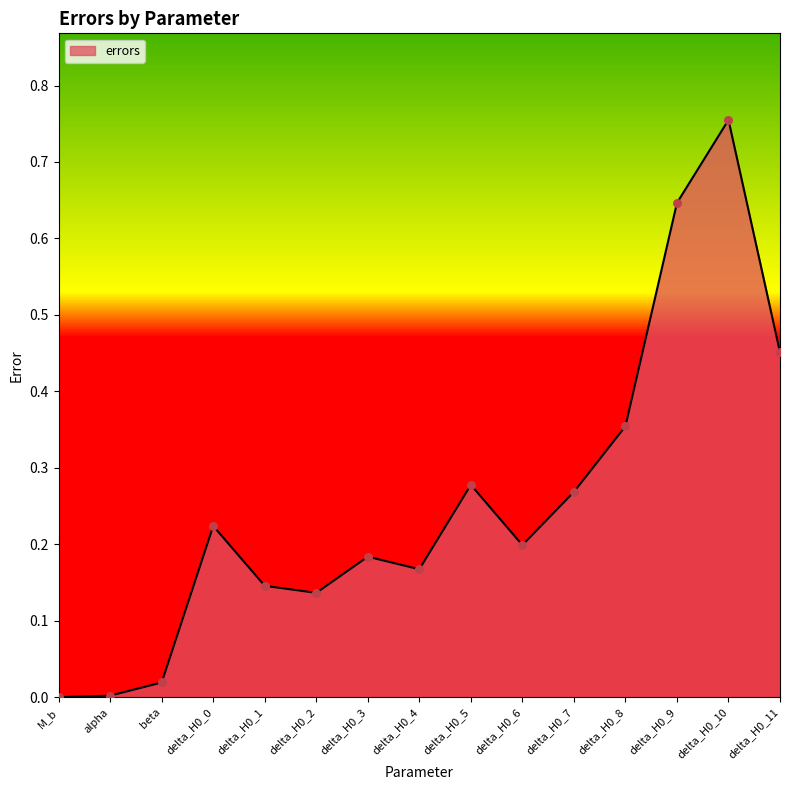

What is the change in value from delta_H0_8 to delta_H0_10?

+0.4